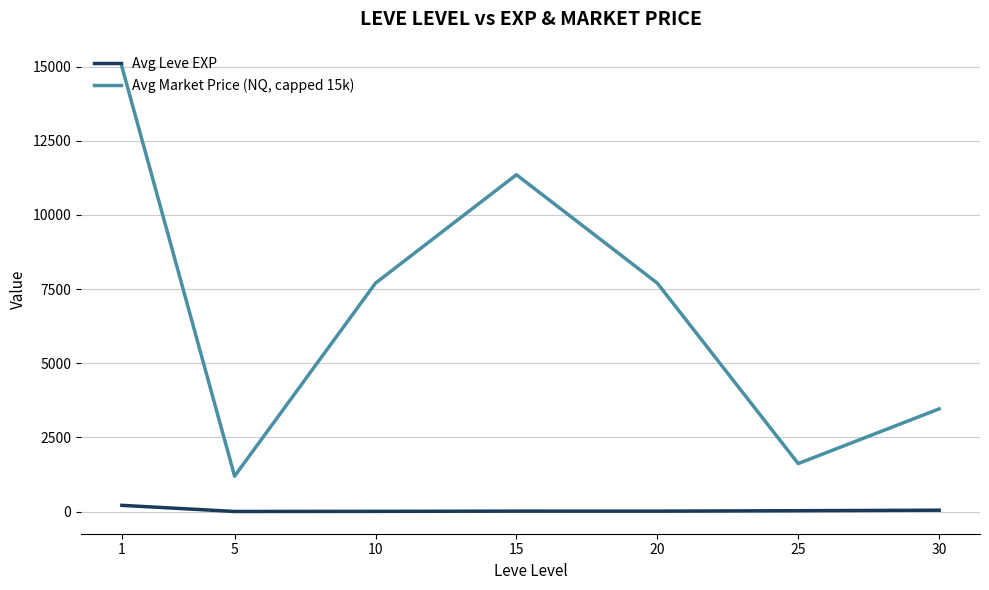

Rank the series by their maximum value, from highest to lowest.

Avg Market Price (NQ, capped 15k), Avg Leve EXP